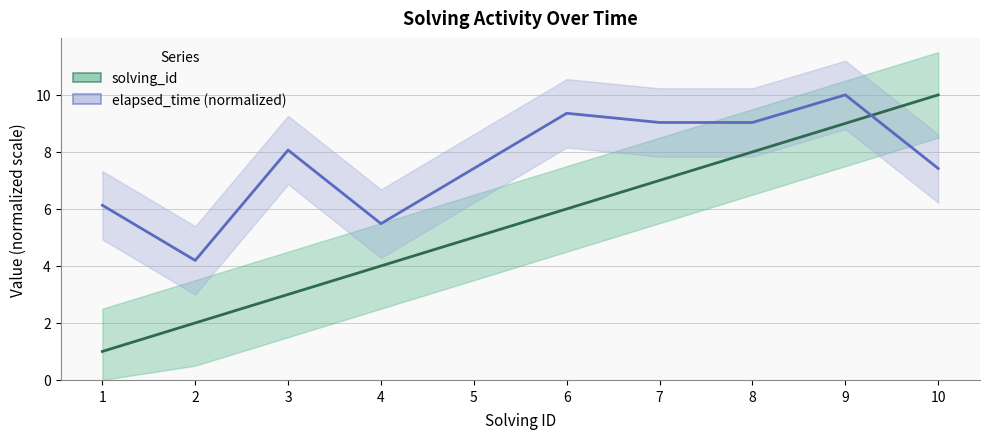

What is the difference between the maximum and minimum values in the solving_id series?

9.0